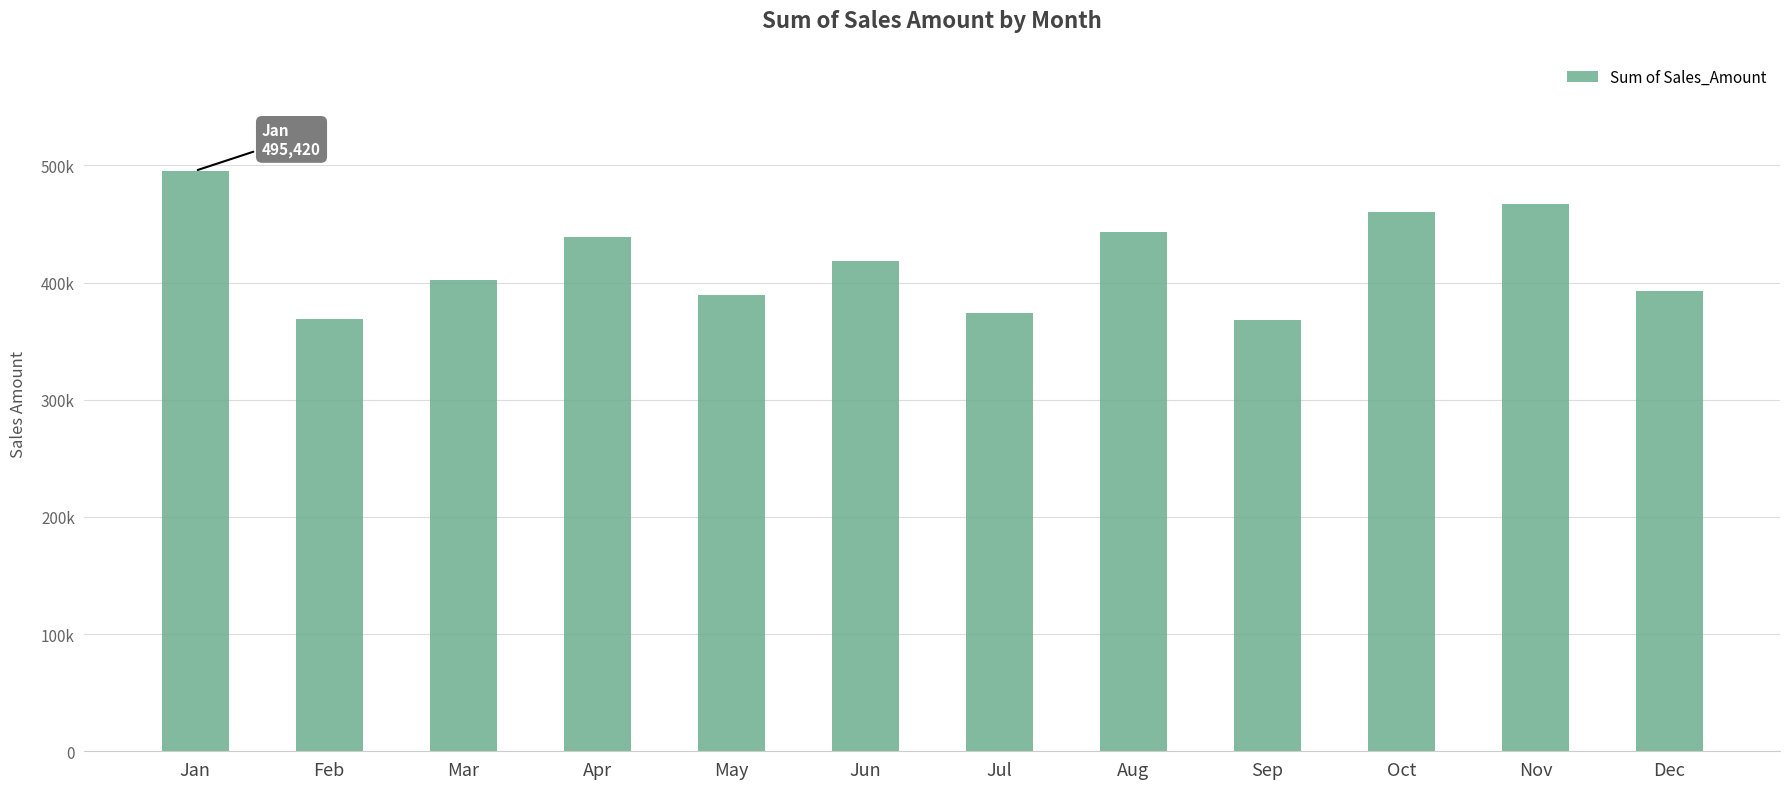

Which has a higher value, Apr or Mar?

Apr